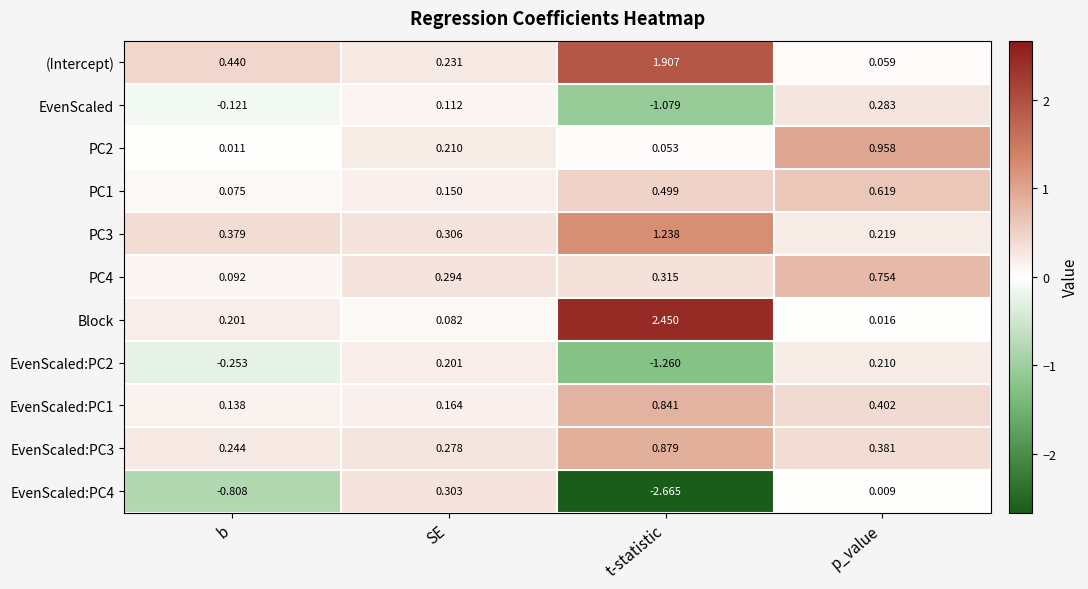

At which label is EvenScaled:PC2 closest to 0?

SE